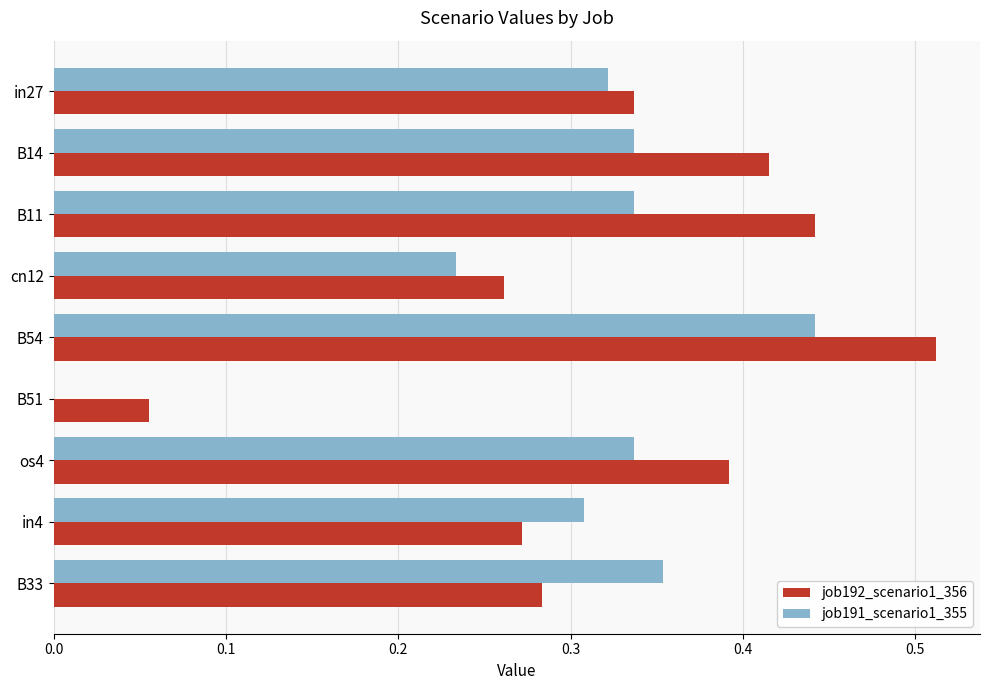

Which series has the largest total across all categories?

job192_scenario1_356